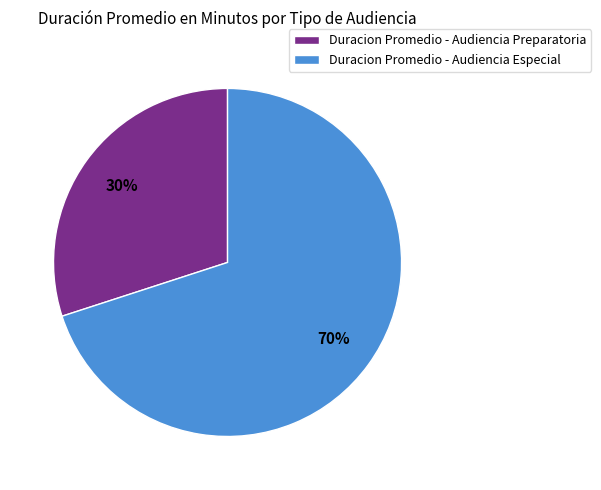

True or false: Duracion Promedio - Audiencia Preparatoria accounts for 22% of the total.

False